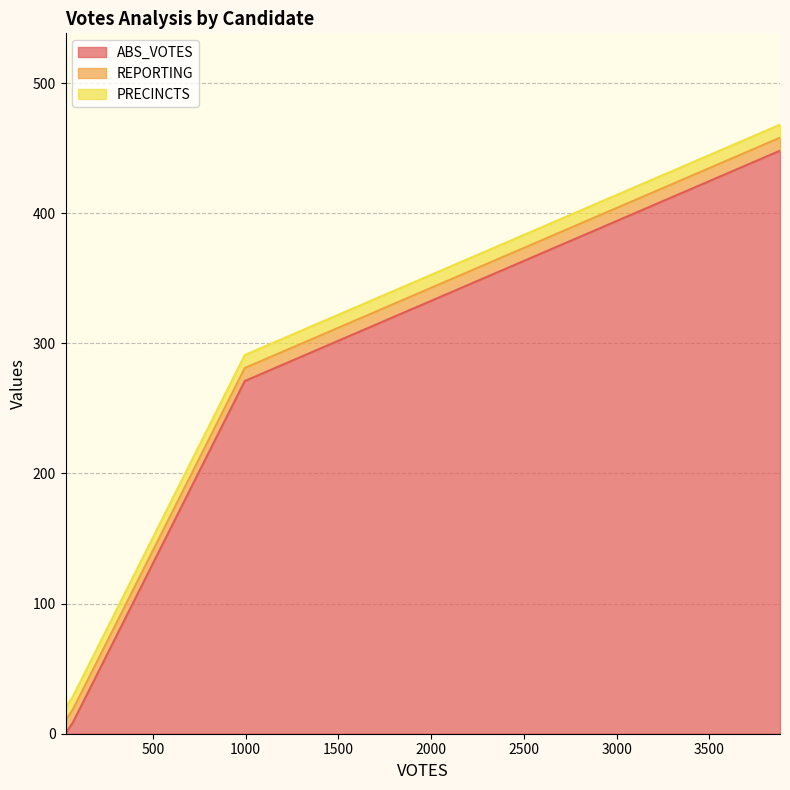

Reading left to right, transcribe all the data shown in this chart.

ABS_VOTES: 0	9	271	448
REPORTING: 10	10	10	10
PRECINCTS: 10	10	10	10